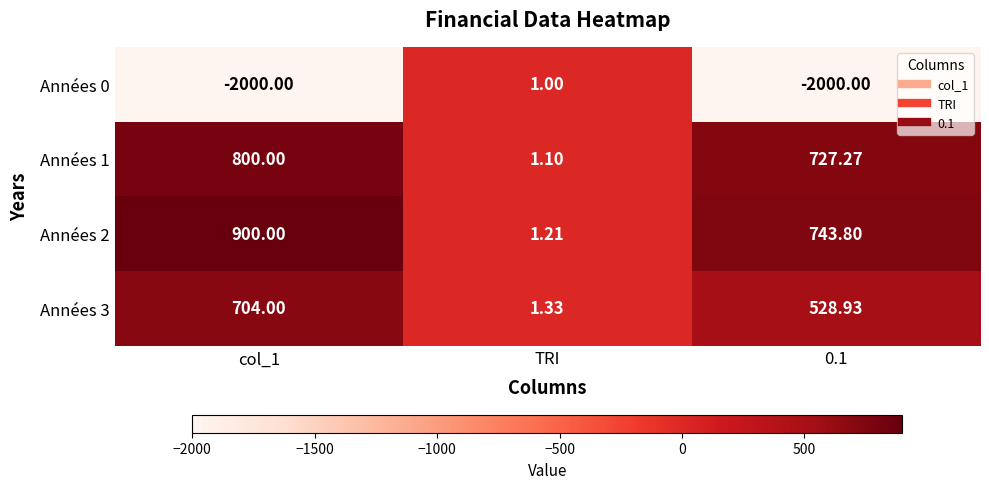

How many distinct data groups are displayed?

4